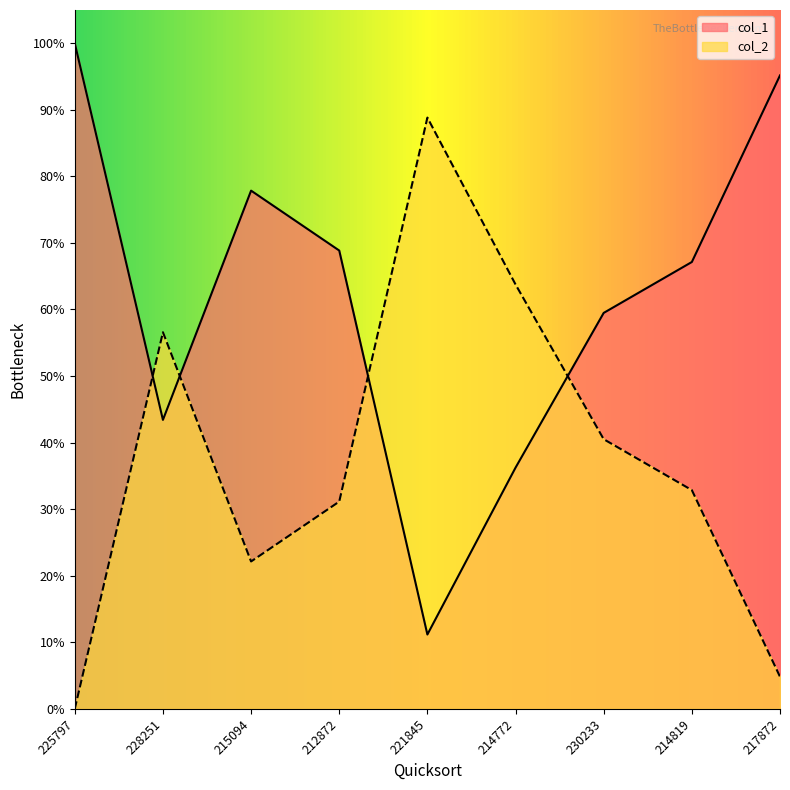

What is the difference between the maximum and minimum values in the col_2 series?

0.9